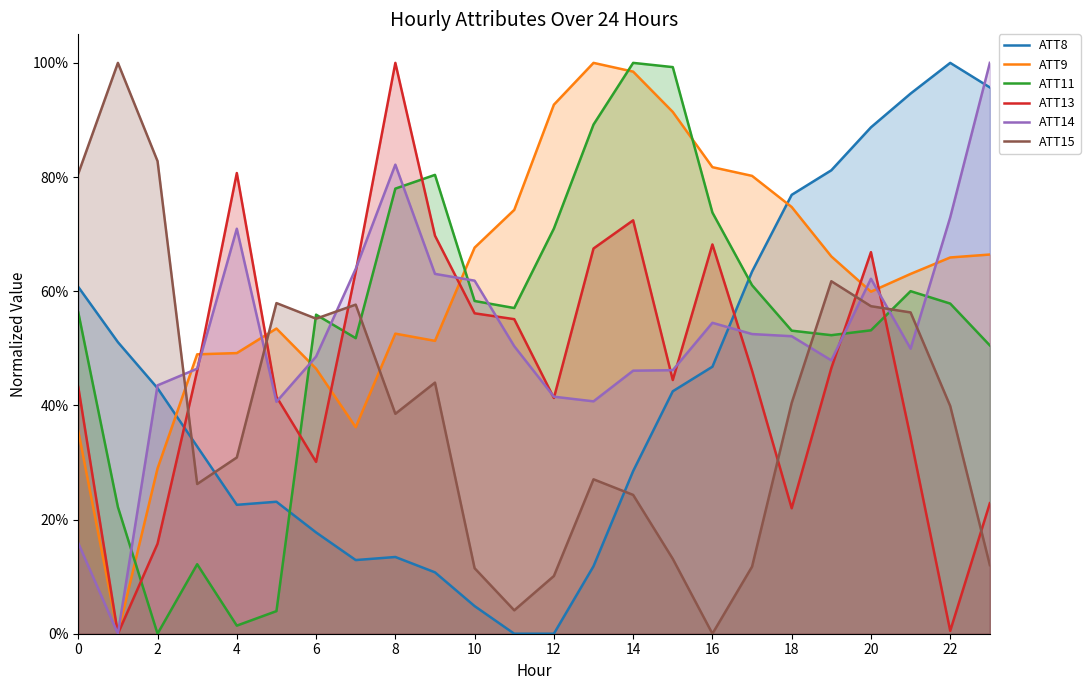

True or false: ATT14 and ATT9 cross at least once.

True